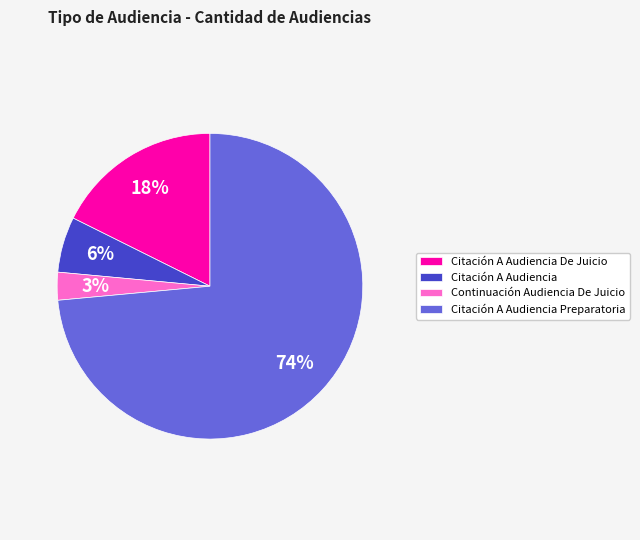

Rank the categories by value from highest to lowest.

Citación A Audiencia Preparatoria, Citación A Audiencia De Juicio, Citación A Audiencia, Continuación Audiencia De Juicio